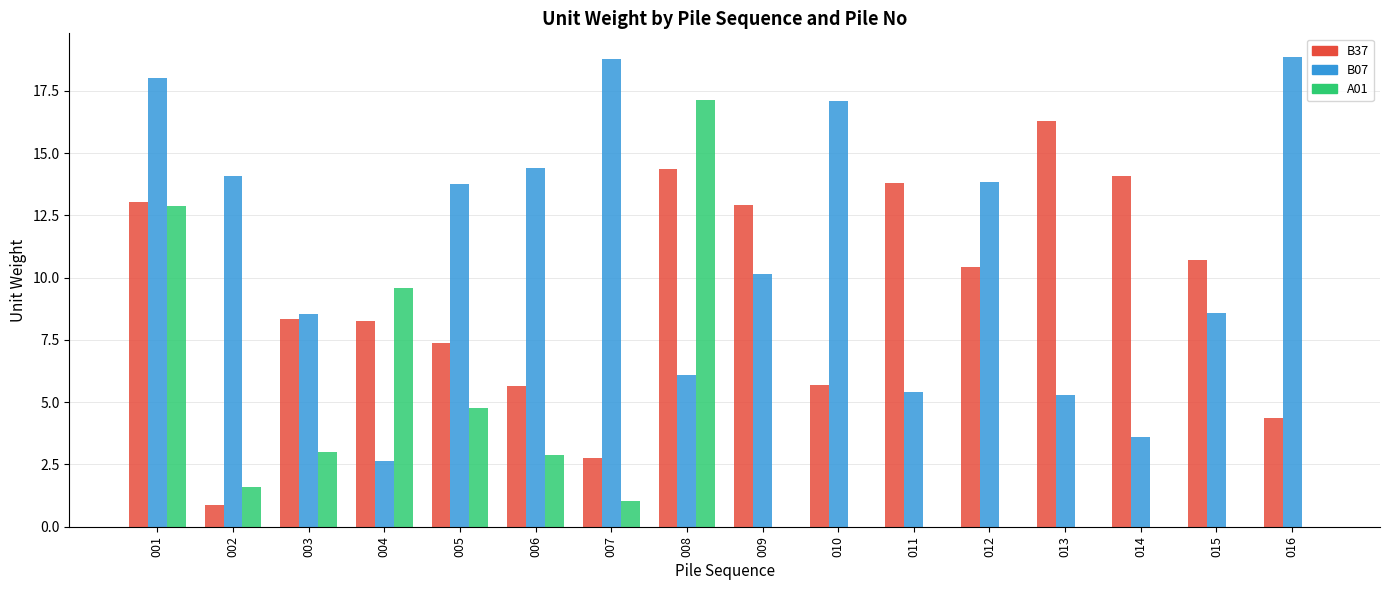

How many series are shown in this chart?

3